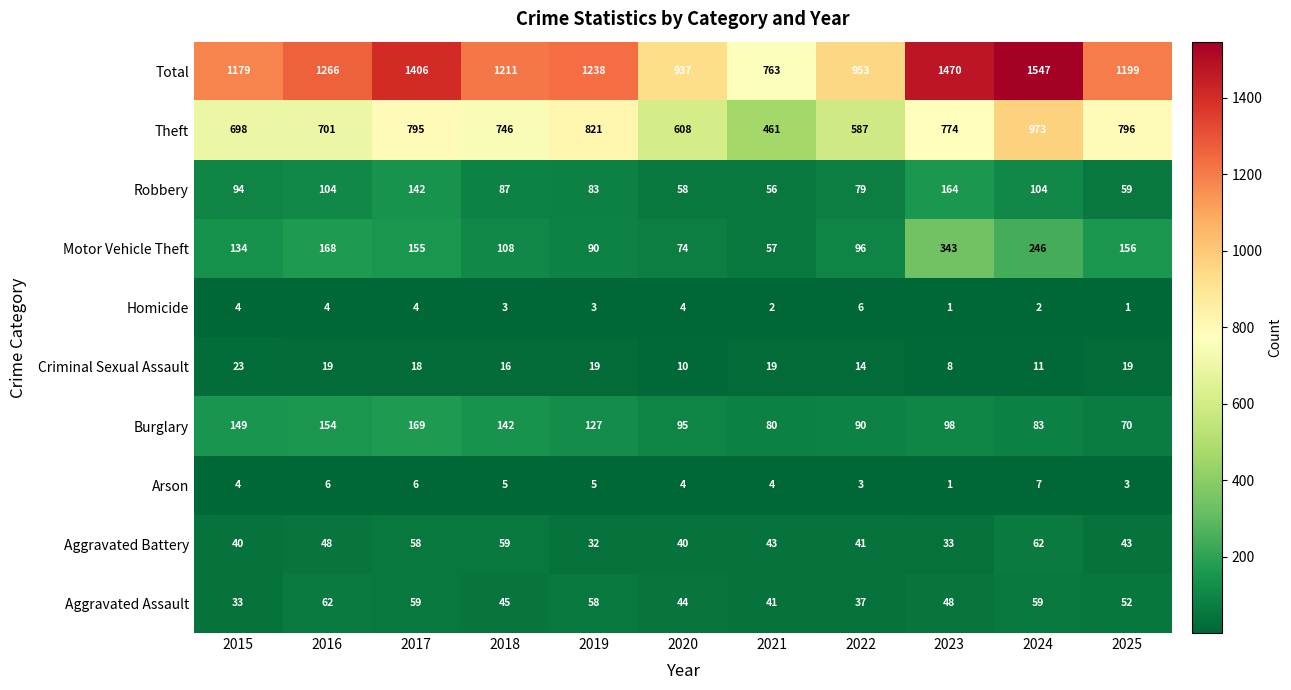

At which label does Burglary first exceed 98?

2015